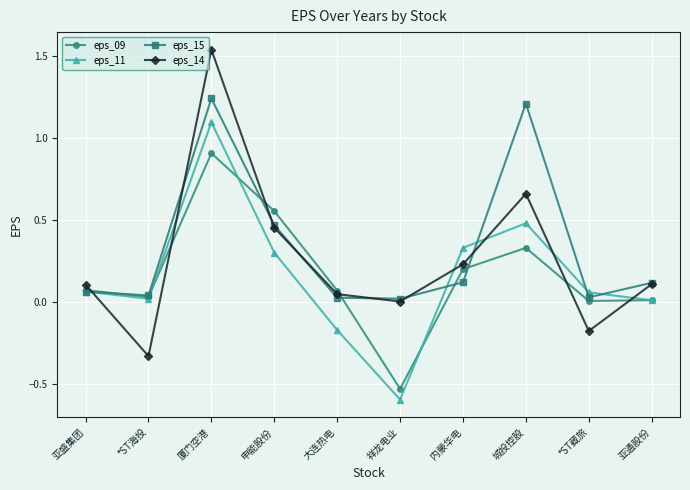

The eps_11 series shows 0.3 at 内蒙华电. True or false?

True